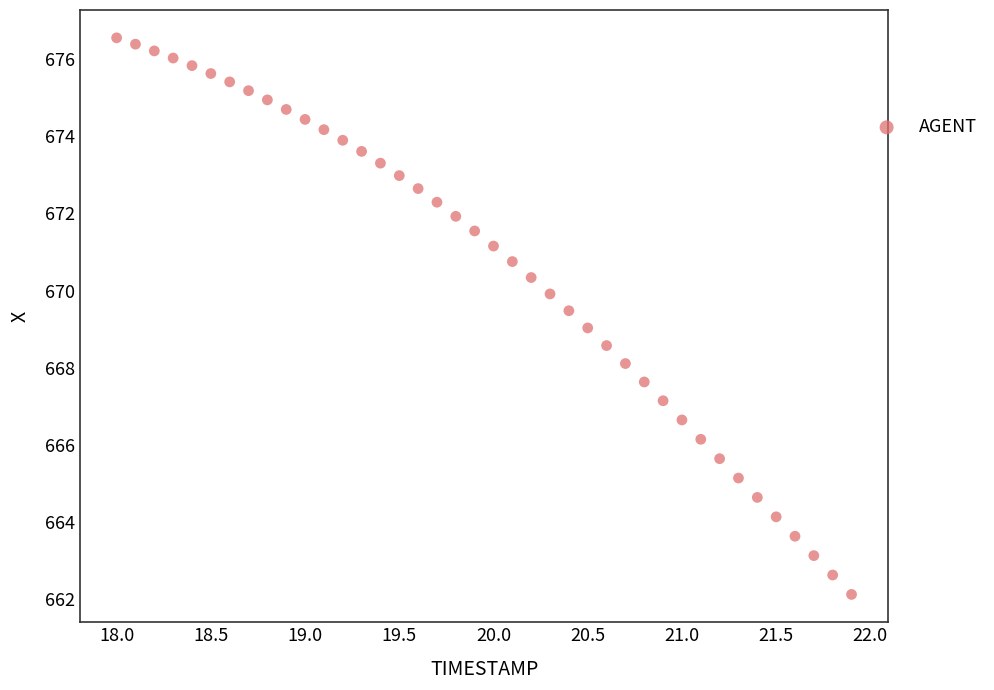

What is the range of Y values (max minus min)?

14.4